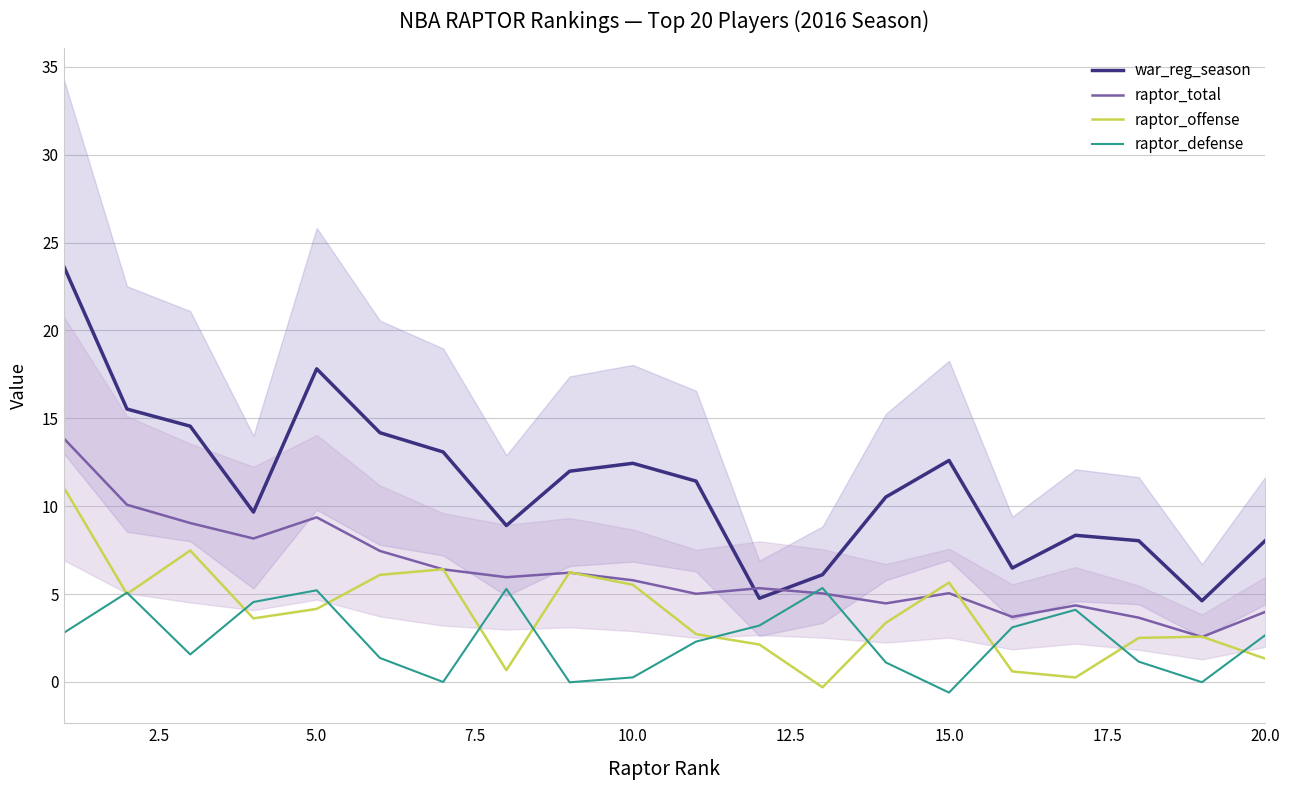

In war_reg_season, how many points are lower than both neighbors (excluding endpoints)?

5